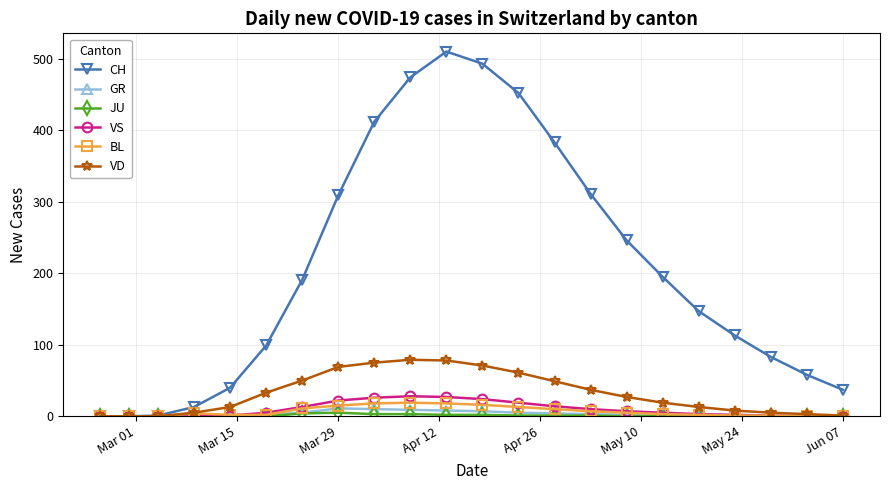

At how many categories does at least one series exceed 344?

6